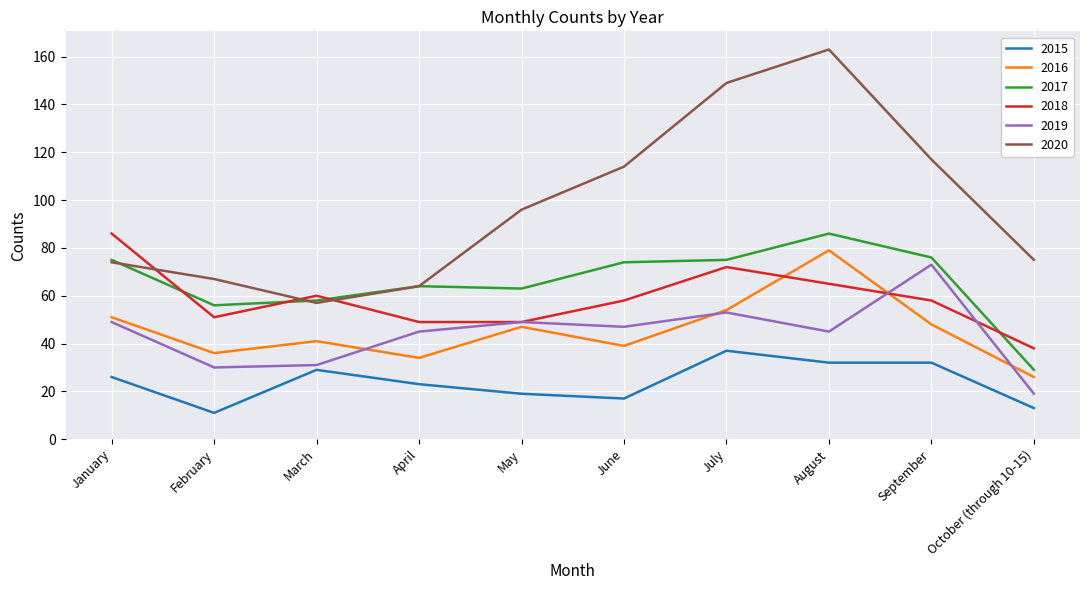

Which label corresponds to the largest value in the chart?

August